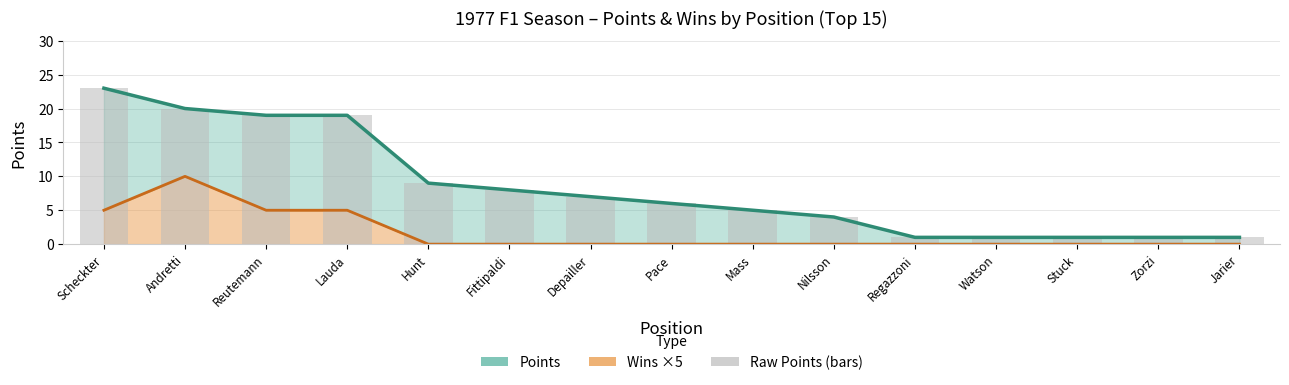

Reading left to right, transcribe all the data shown in this chart.

Points: 23	20	19	19	9	8	7	6	5	4	1	1	1	1	1
Wins ×5 (line): 5	10	5	5	0	0	0	0	0	0	0	0	0	0	0